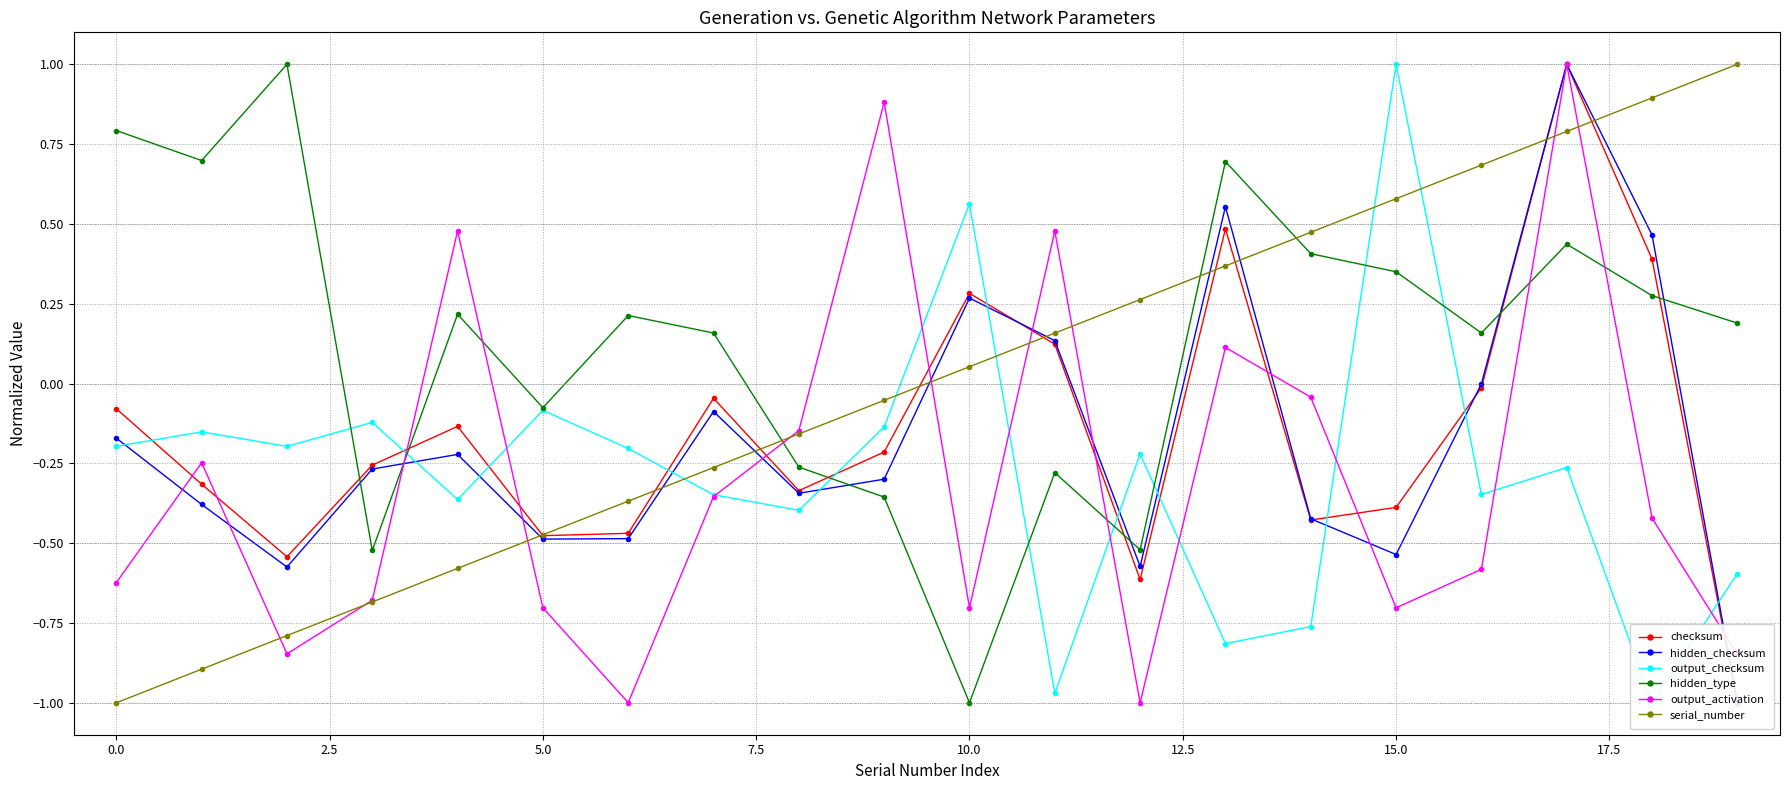

True or false: serial_number has more than 1 points higher than both neighbors.

False